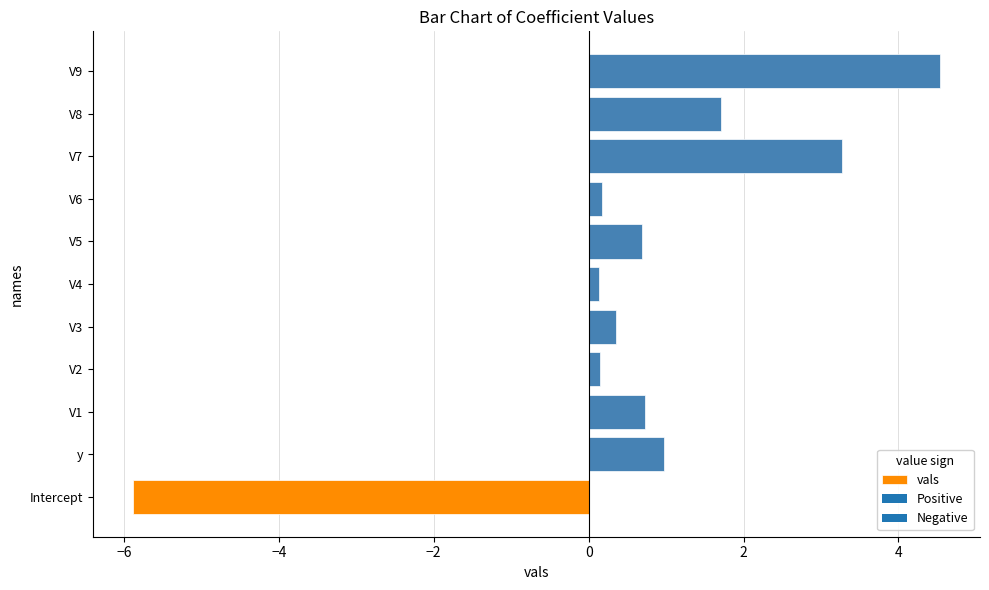

What value does the data have at Intercept?

-5.9